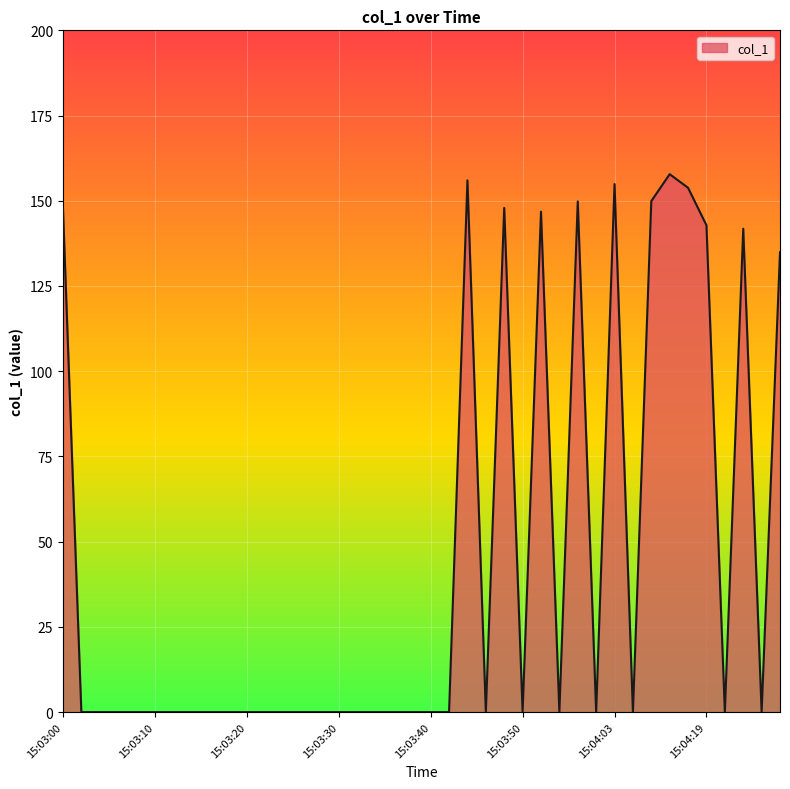

What is the sum of all values?

1784.3